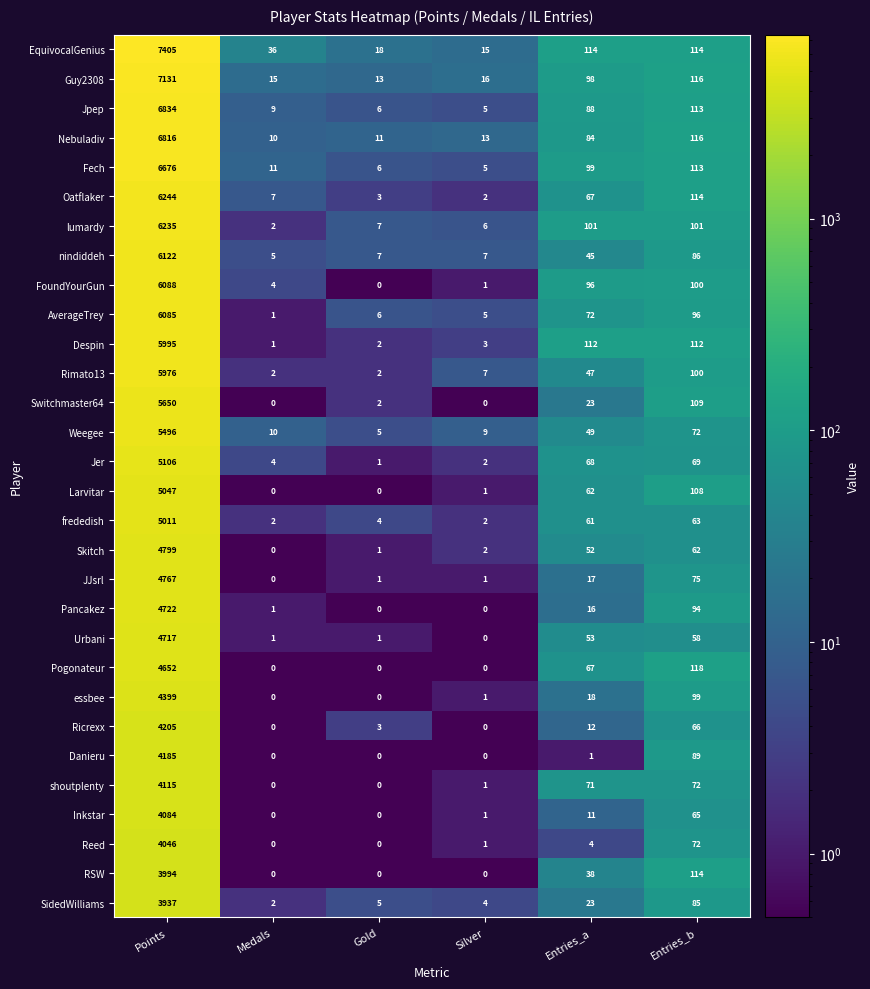

What value does the SidedWilliams series have at Entries_b?

85